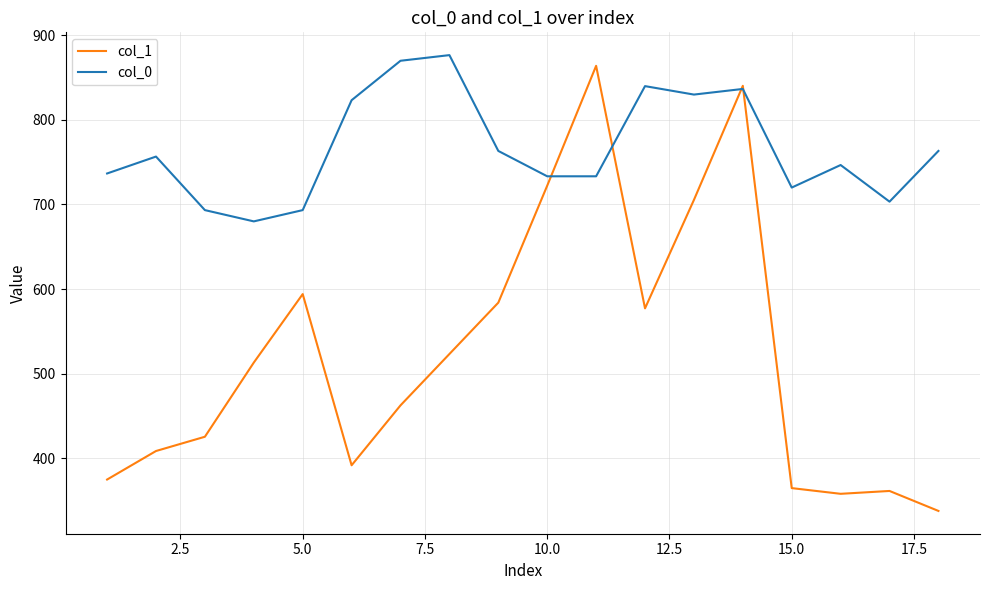

List the series in order of their overall mean, lowest first.

col_1, col_0